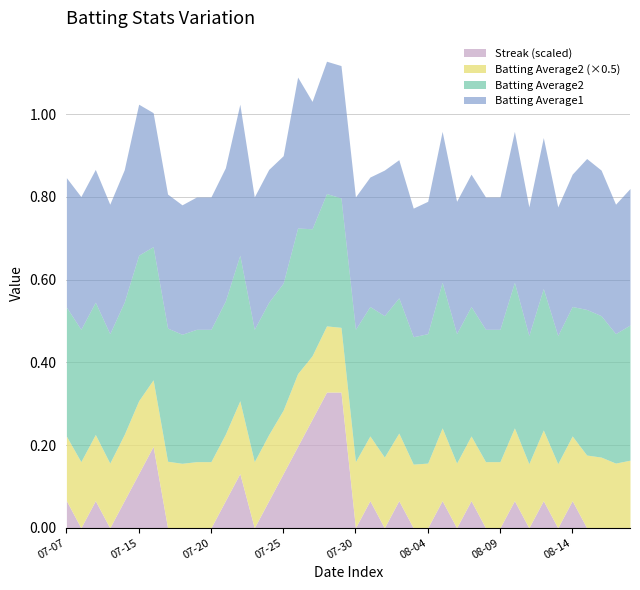

What is the sum of the Streak values at 2010-07-31 and 2010-08-07?

4.0